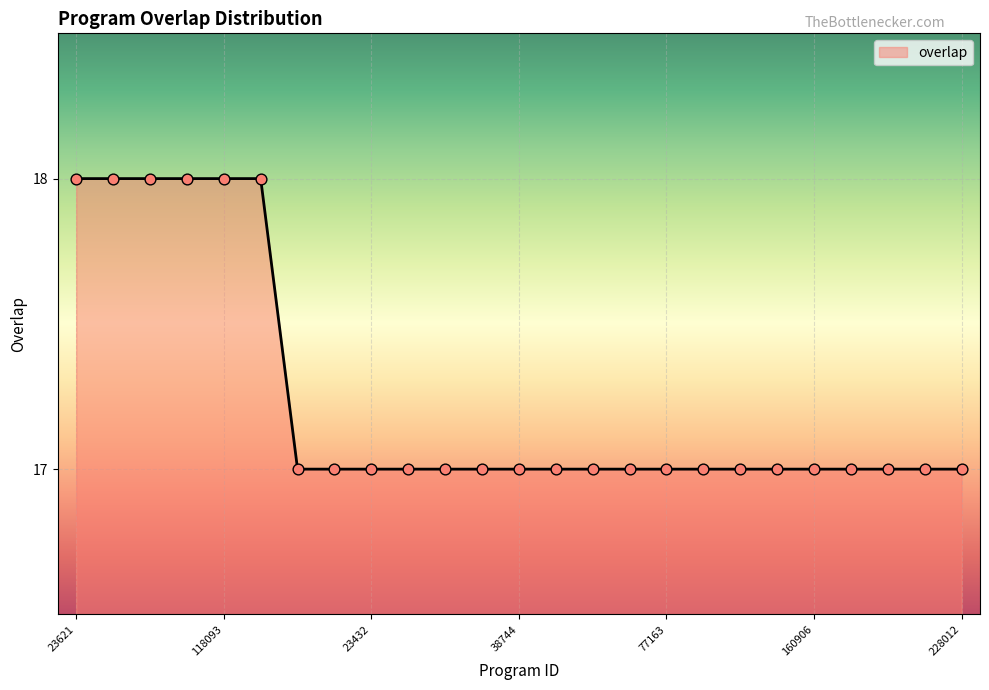

What is the maximum value shown in the chart?

18